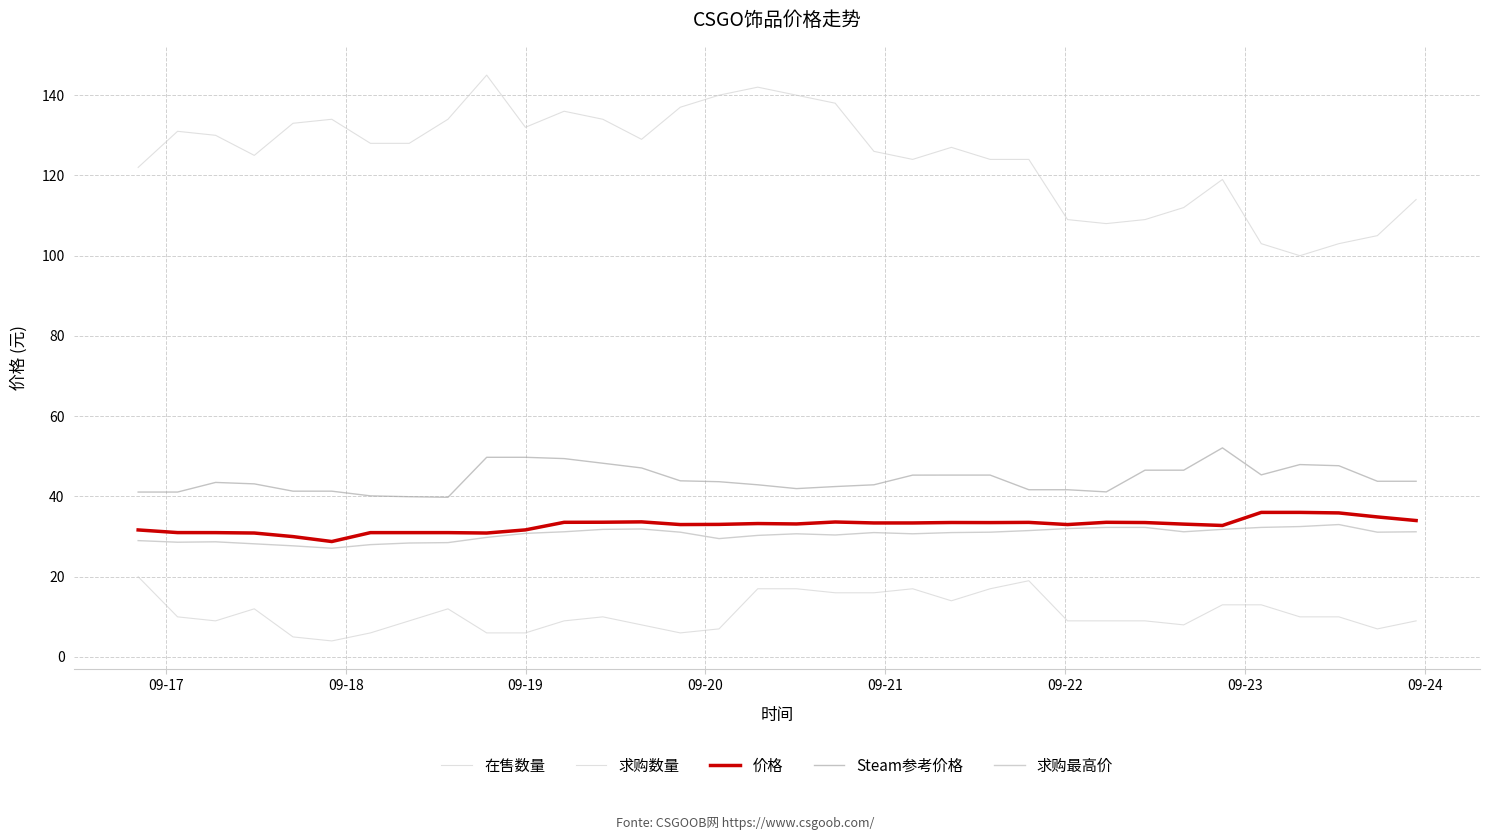

What is the maximum value for 求购数量?

20.0